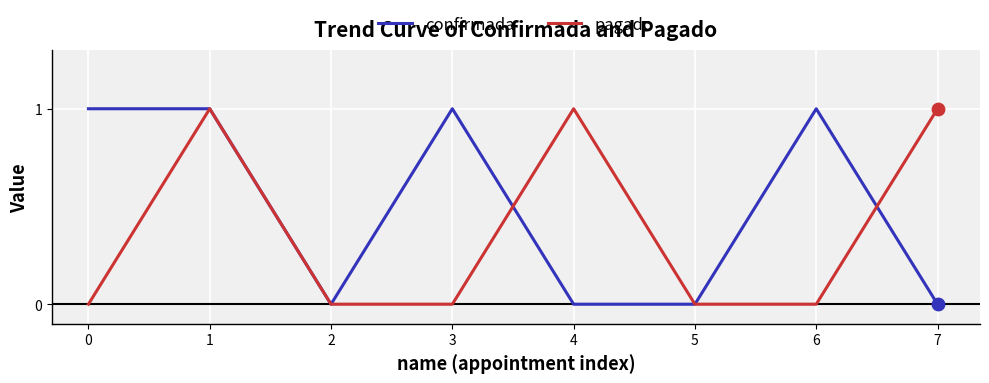

Is the value of confirmada at 4 greater than the value of pagado at 1?

No